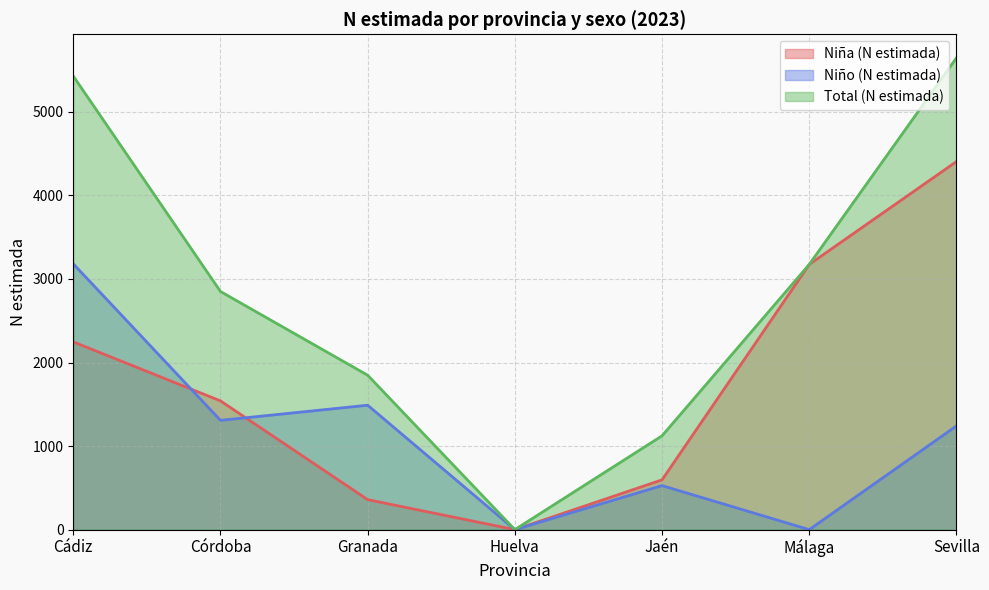

Reading left to right, transcribe all the data shown in this chart.

Niña (N estimada): 2247	1541	359	0	596	3174	4405
Niño (N estimada): 3181	1308	1489	0	527	0	1241
Total (N estimada): 5428	2850	1848	0	1123	3174	5646